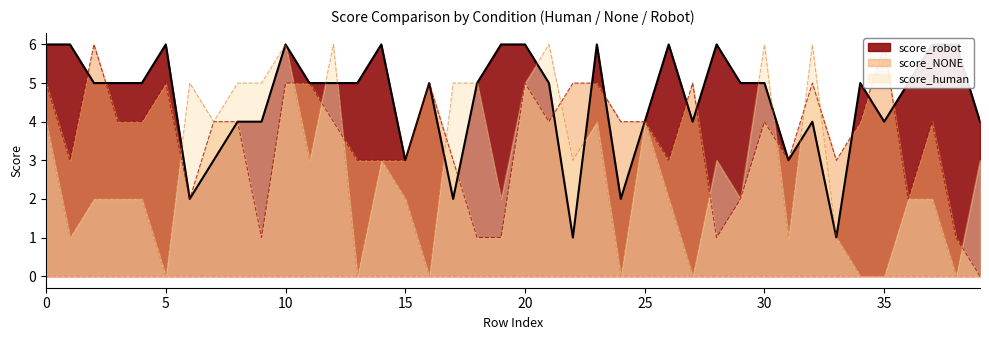

In score_robot, how many points are higher than both neighbors (excluding endpoints)?

9